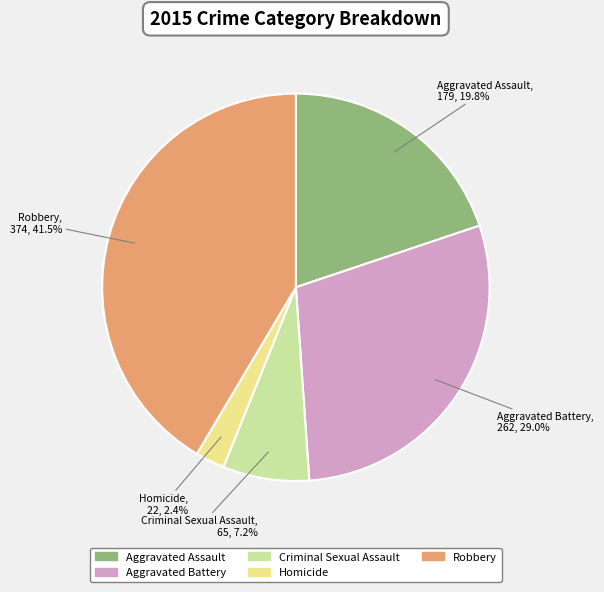

Count the number of slices in the pie.

5